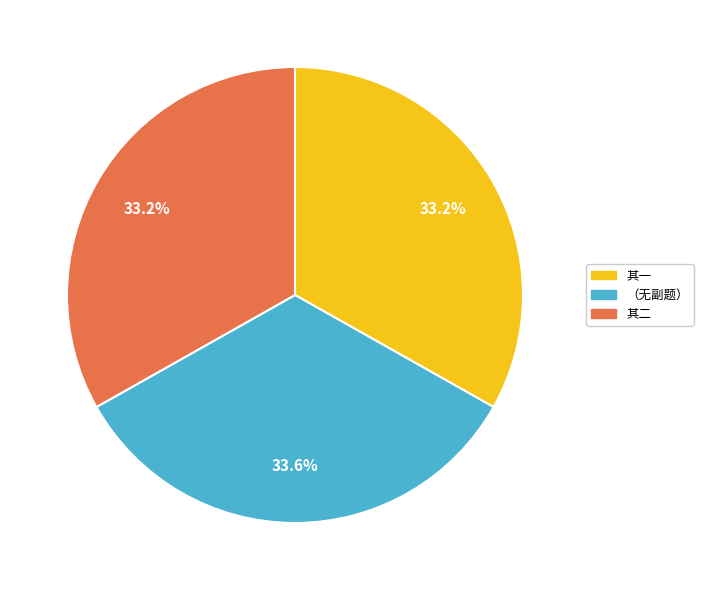

Does any single category account for the majority?

No